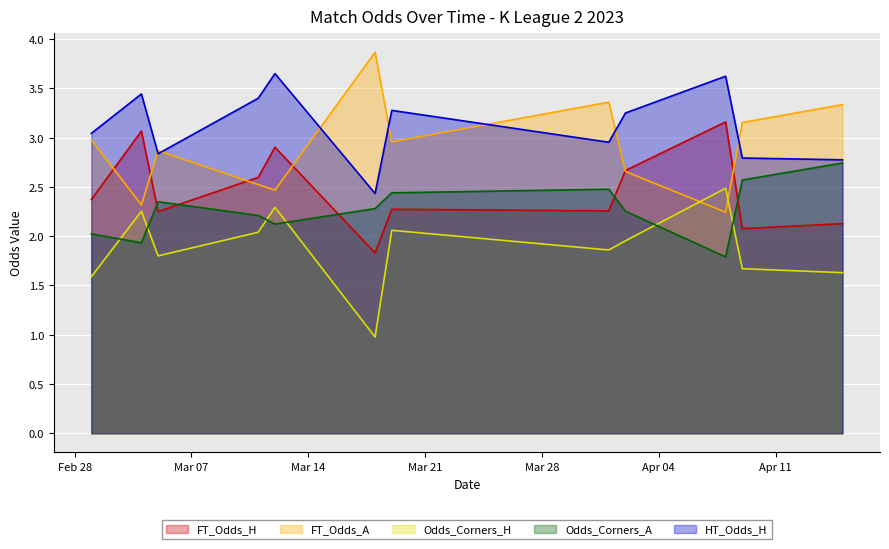

What is the average value of the FT_Odds_A series?

2.9